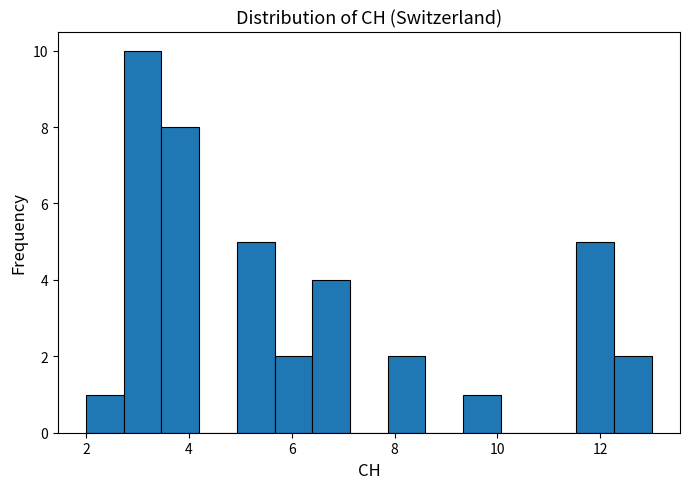

Around what value on the x-axis is the tallest bar? Give the approximate position of its centre, as read against the axis.

3.2